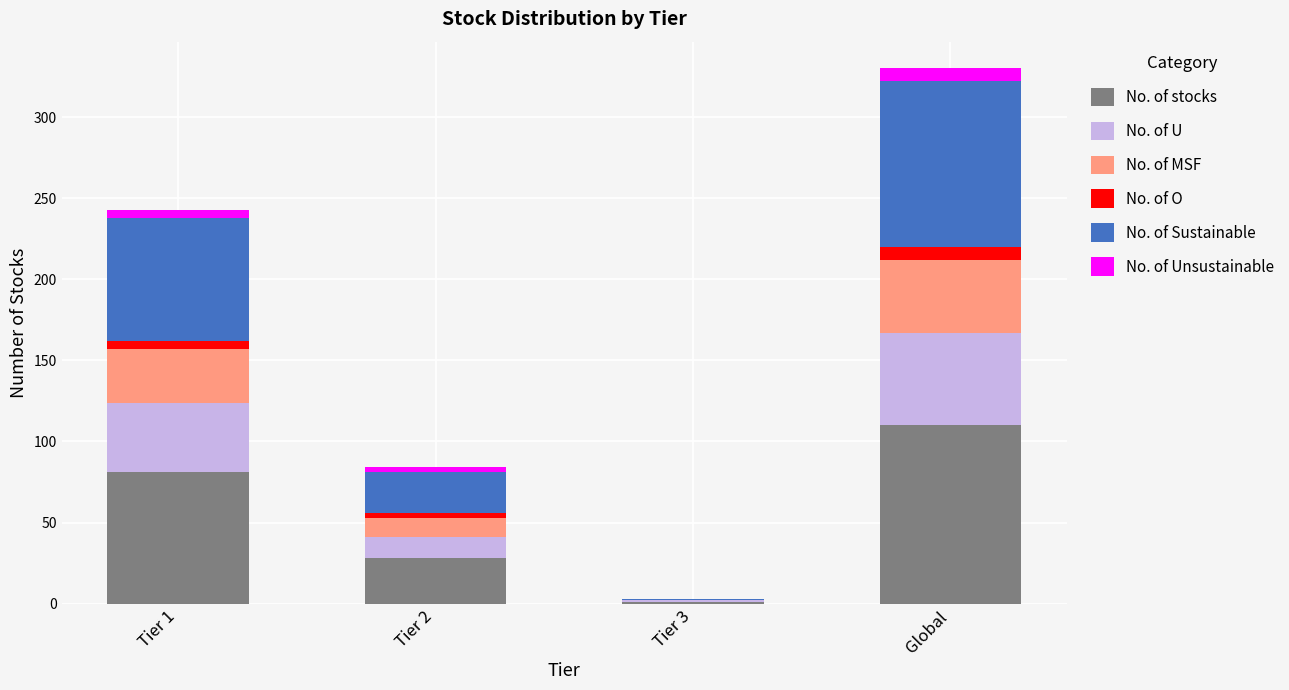

What are all the series names shown in the legend?

No. of stocks, No. of U, No. of MSF, No. of O, No. of Sustainable, No. of Unsustainable